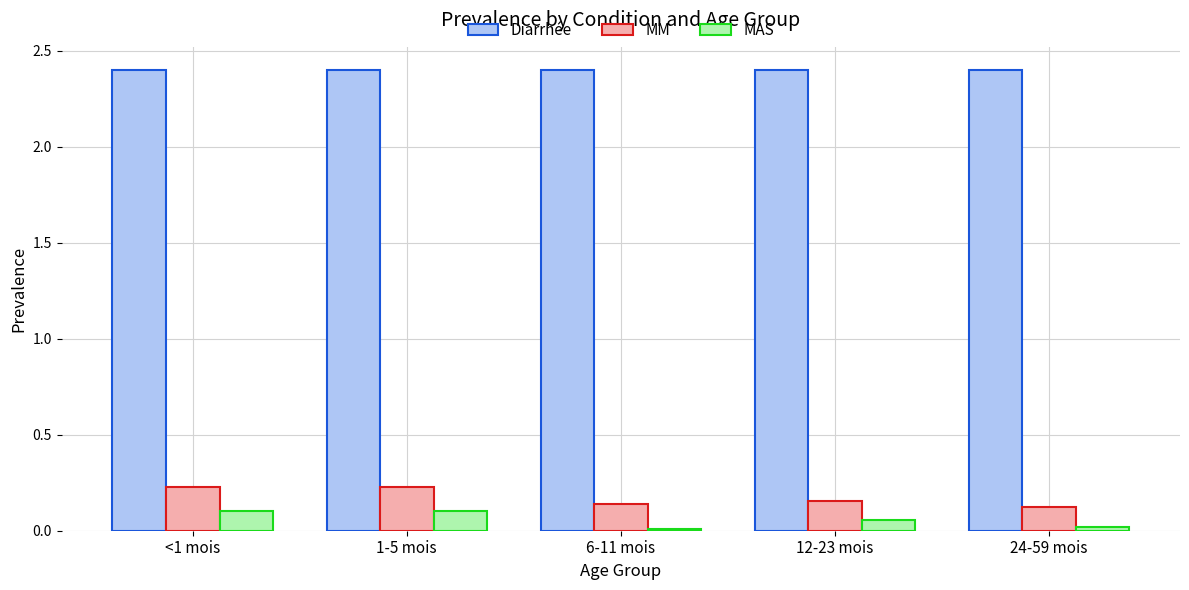

What is the sum of all MM values?

0.9